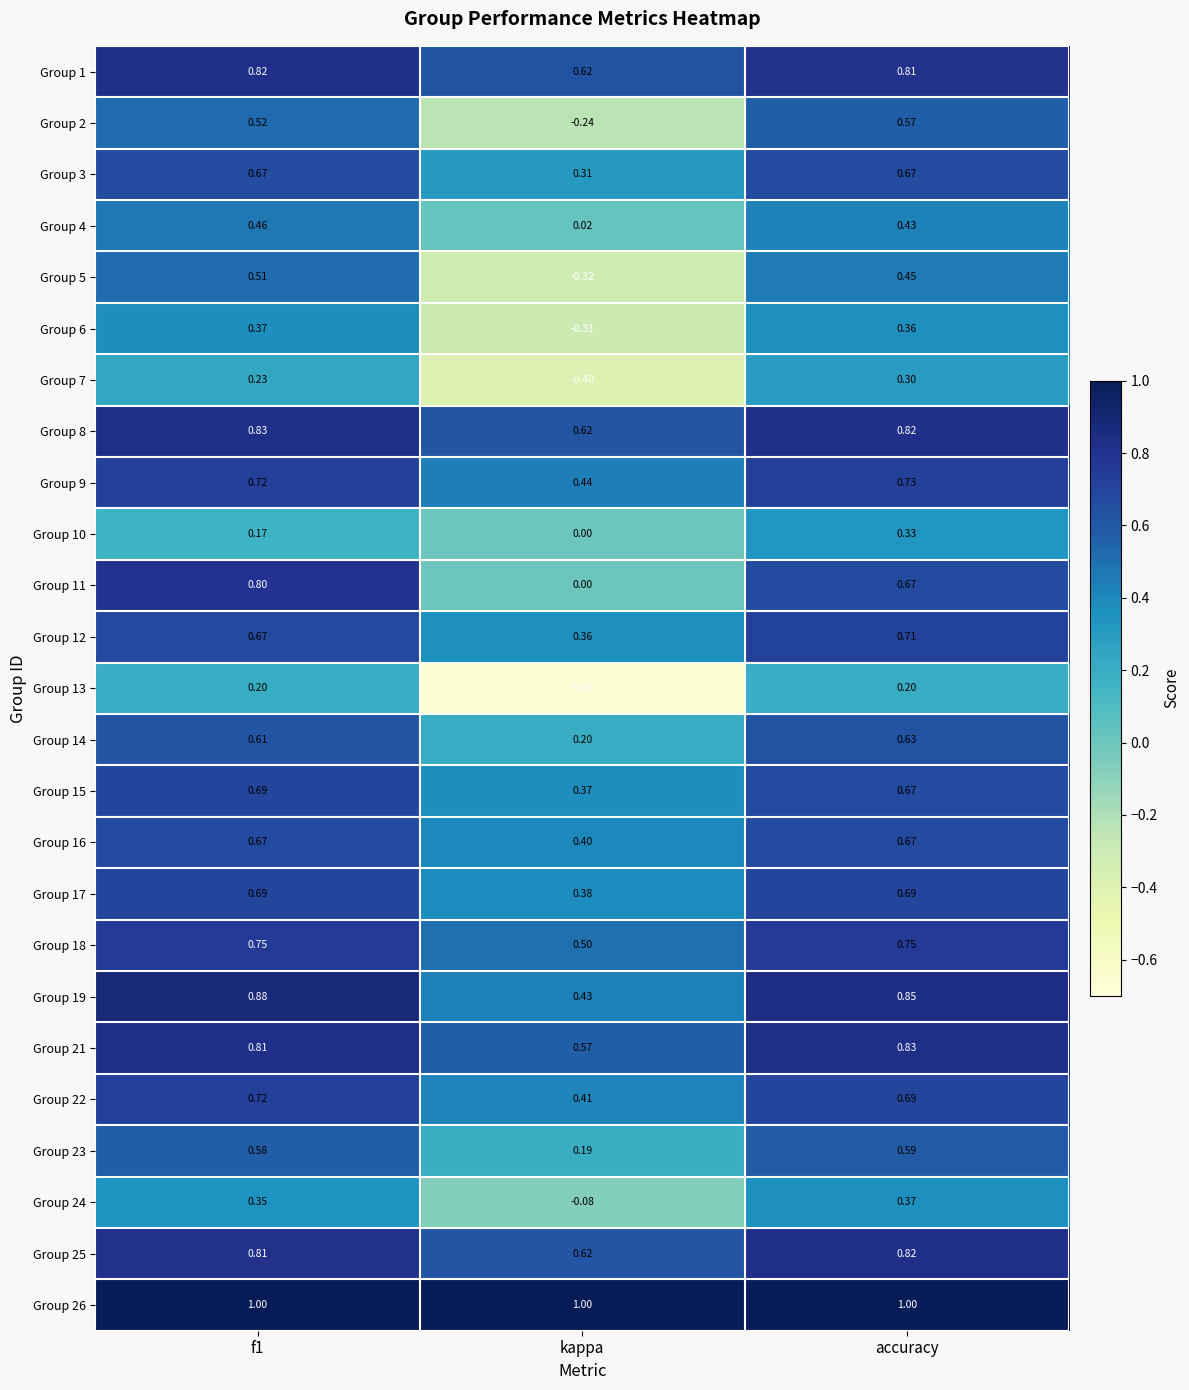

Where is Group 22 nearest to the value 0?

kappa